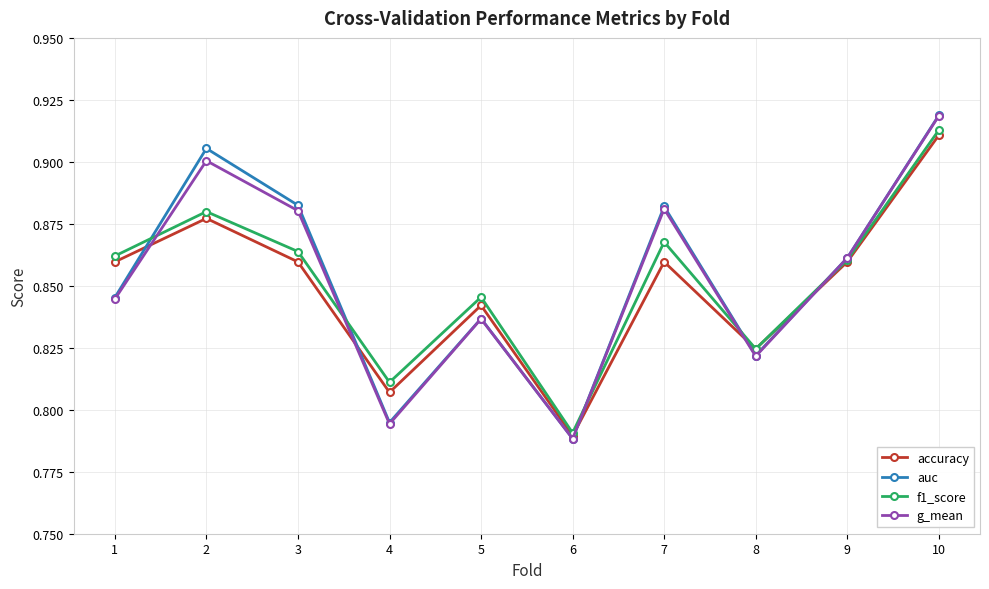

How many auc values are between 0 and 1?

10